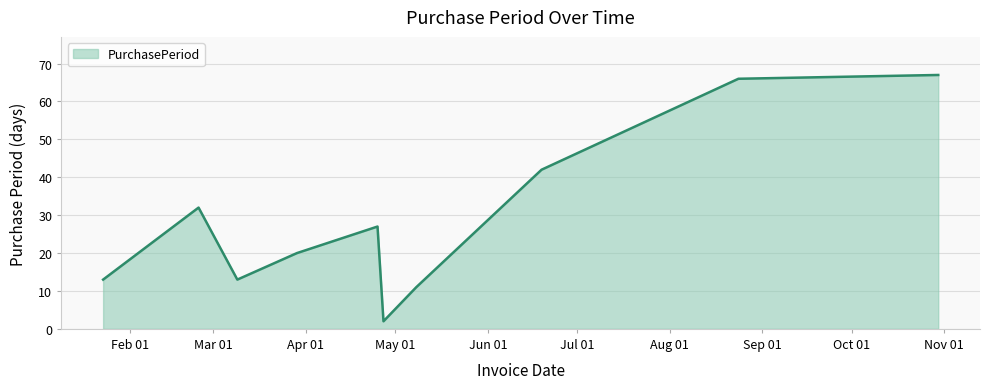

What is the greatest value displayed?

67